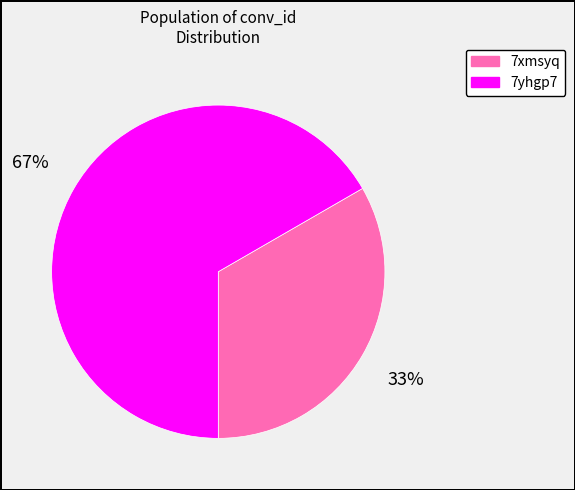

To the nearest percent, what portion does 7yhgp7 represent?

67%